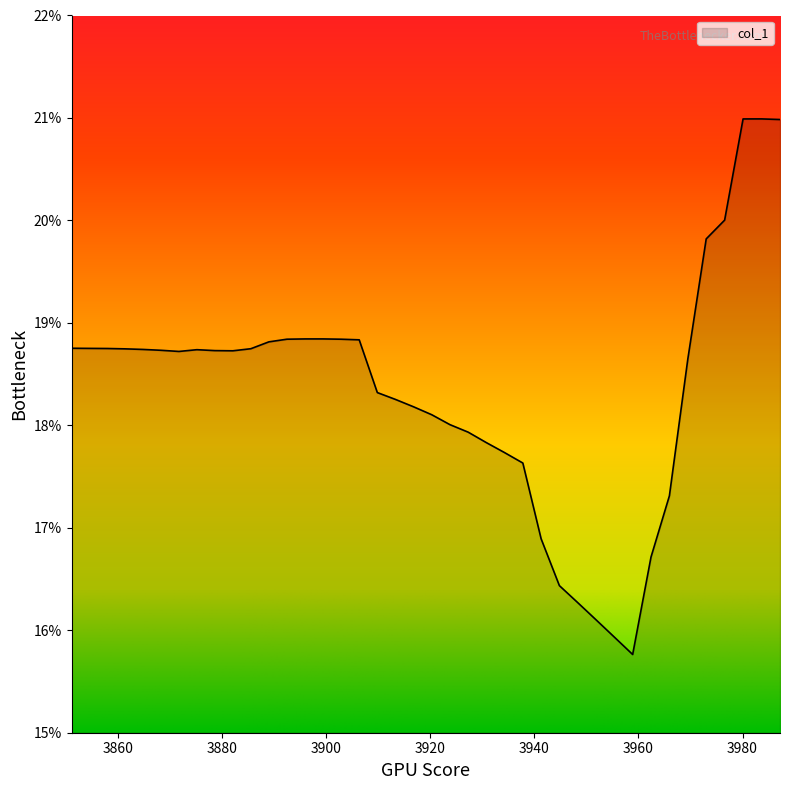

Does the chart have visible grid lines?

No